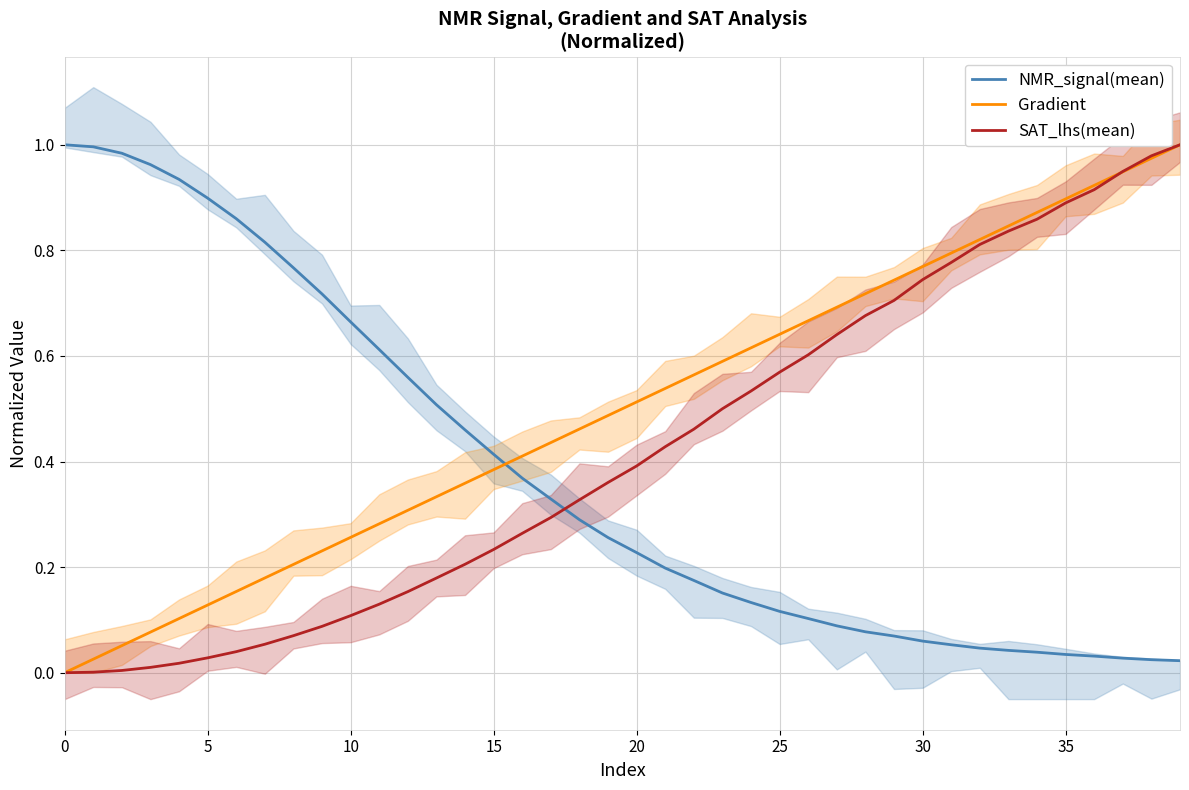

At which label is NMR_signal(mean) closest to 0?

39